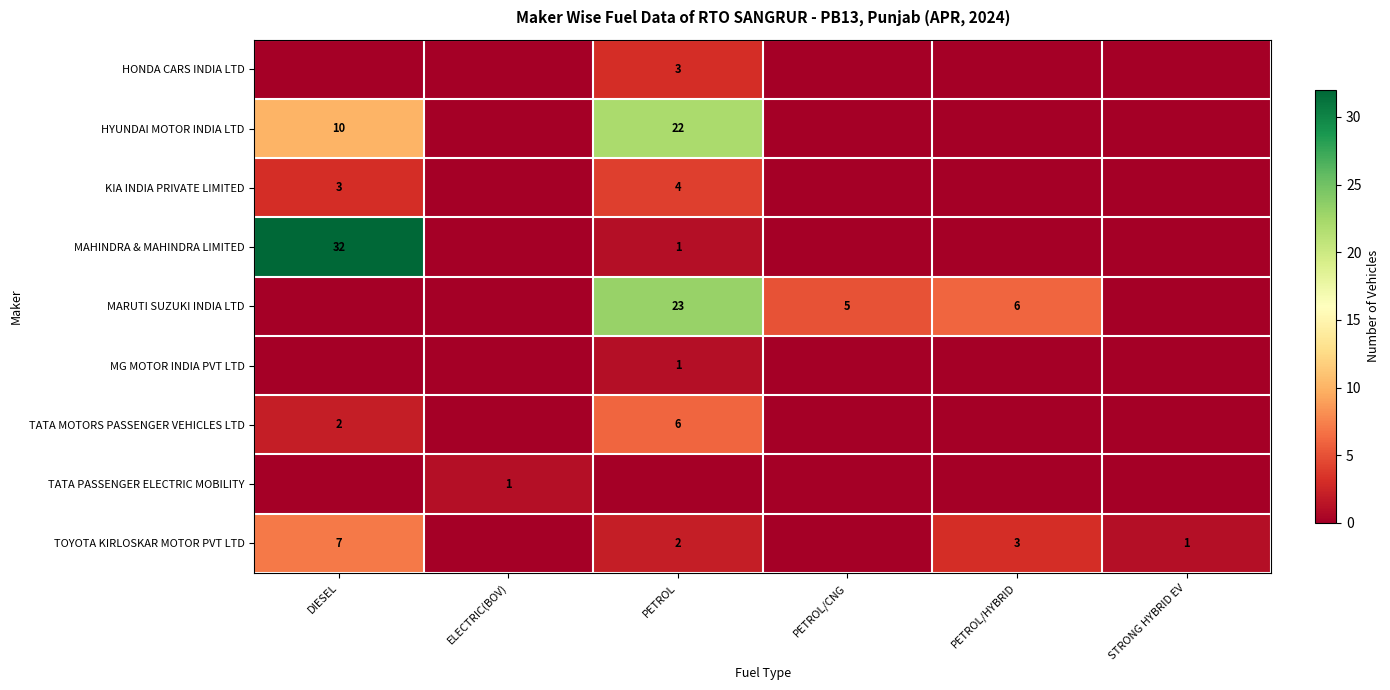

What is the difference between the KIA INDIA PRIVATE LIMITED values at DIESEL and PETROL?

1